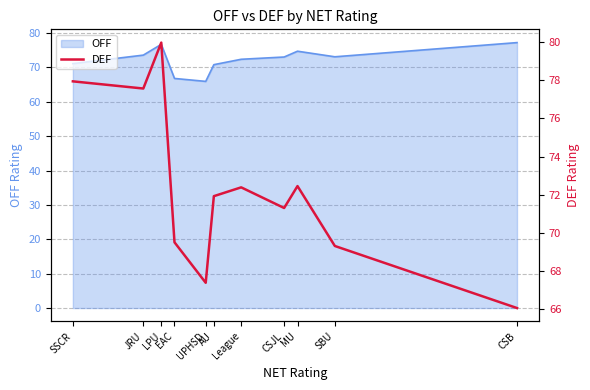

Reading left to right, extract all data points from this chart.

SSCR=77.9	JRU=77.6	LPU=80.0	EAC=69.5	UPHSD=67.4	AU=71.9	League=72.4	CSJL=71.3	MU=72.5	SBU=69.3	CSB=66.1